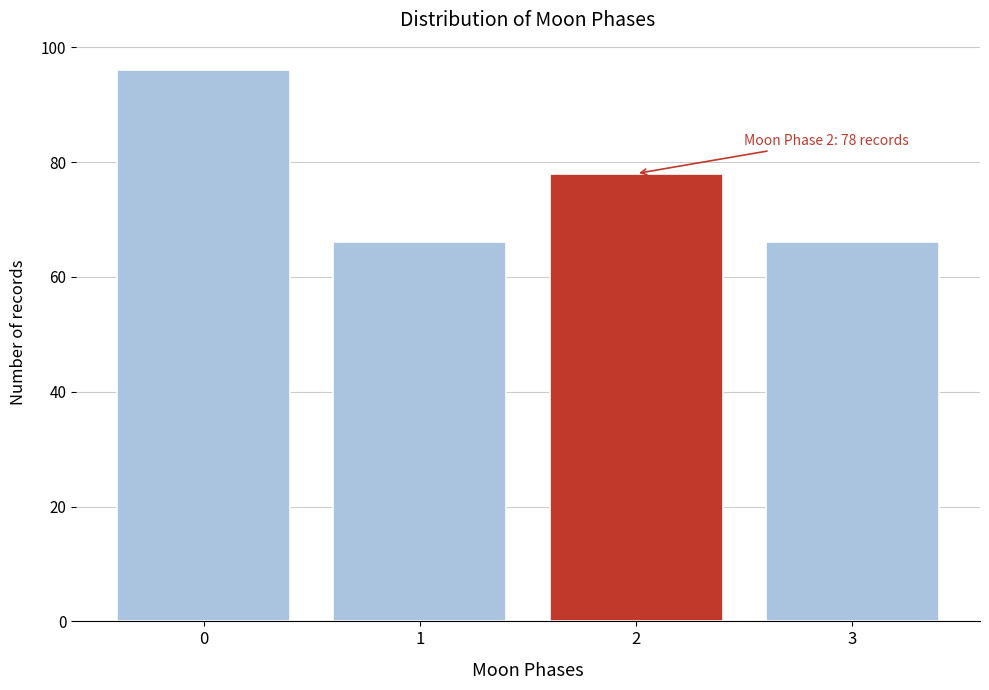

Reading left to right, what are all the values shown in this chart?

96	66	78	66